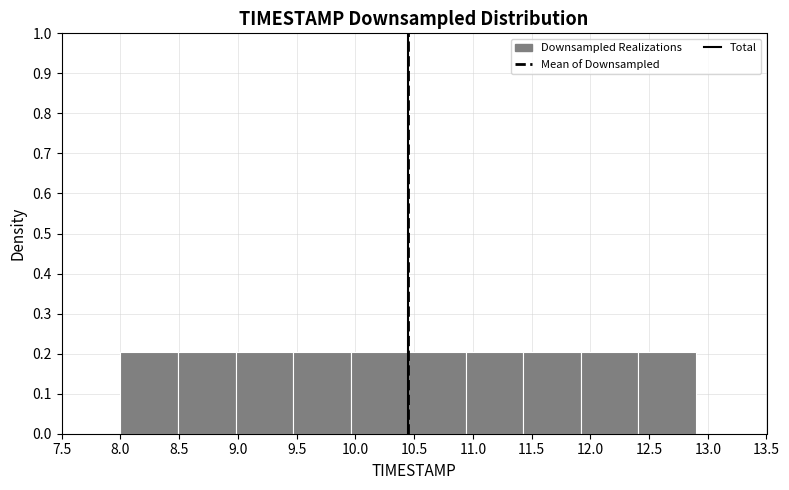

How tall is the bar that spans 10.45 to 10.94 on the x-axis? Neither the bar edges nor the heights are printed on the chart, so give them approximately, as read against the axes.

0.2